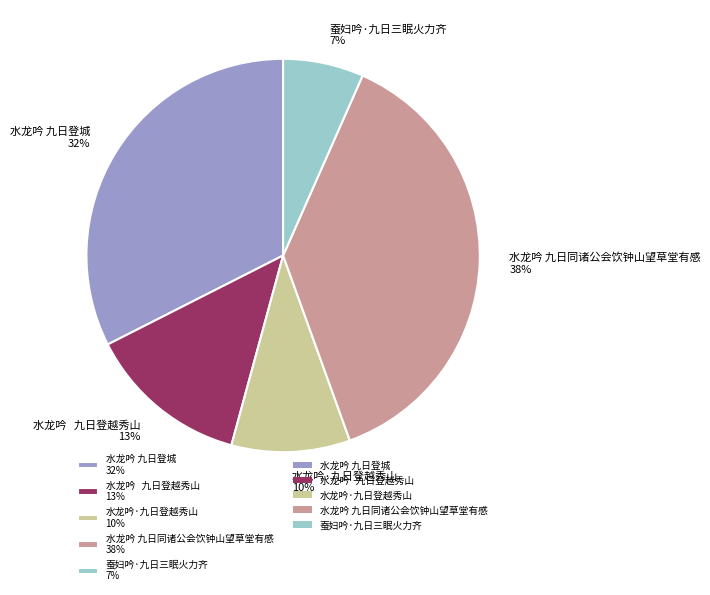

Is there any slice that represents more than half of the pie?

No